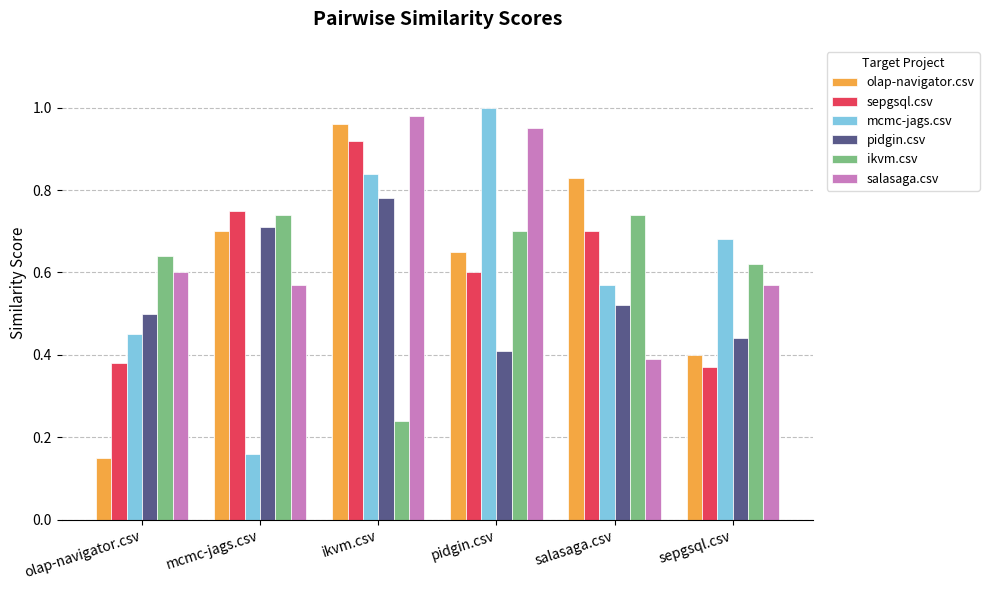

At which category does the chart reach its peak across all series?

pidgin.csv